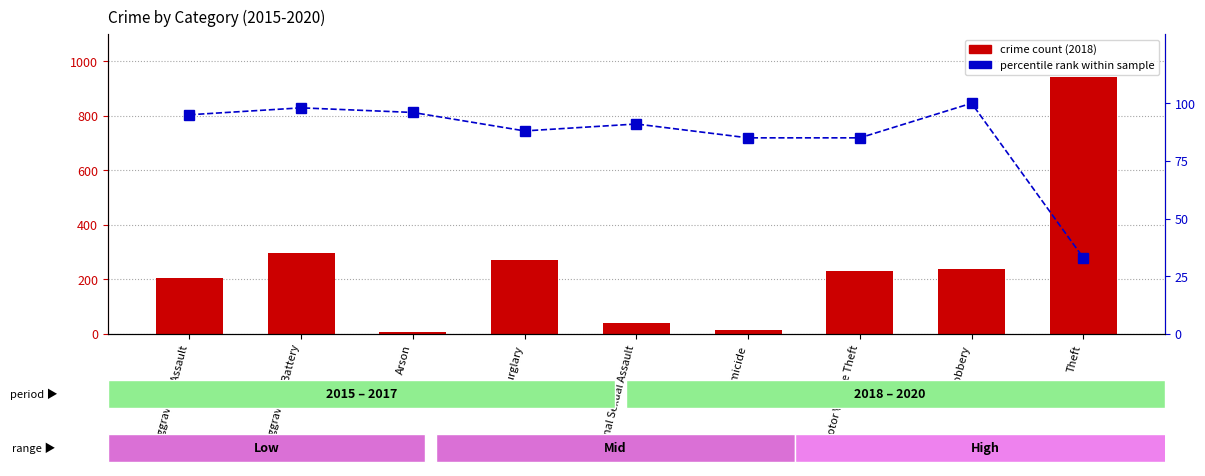

What position from the right is Theft?

1